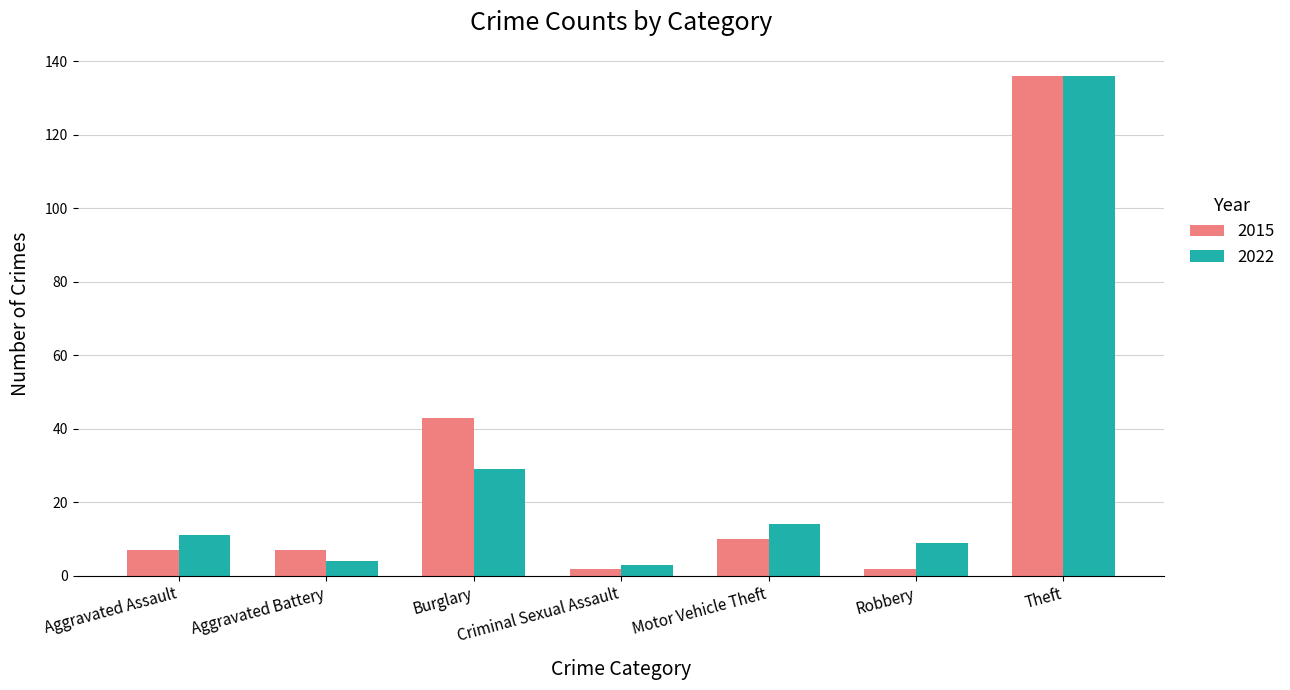

What is the sum of all 2015 values?

207